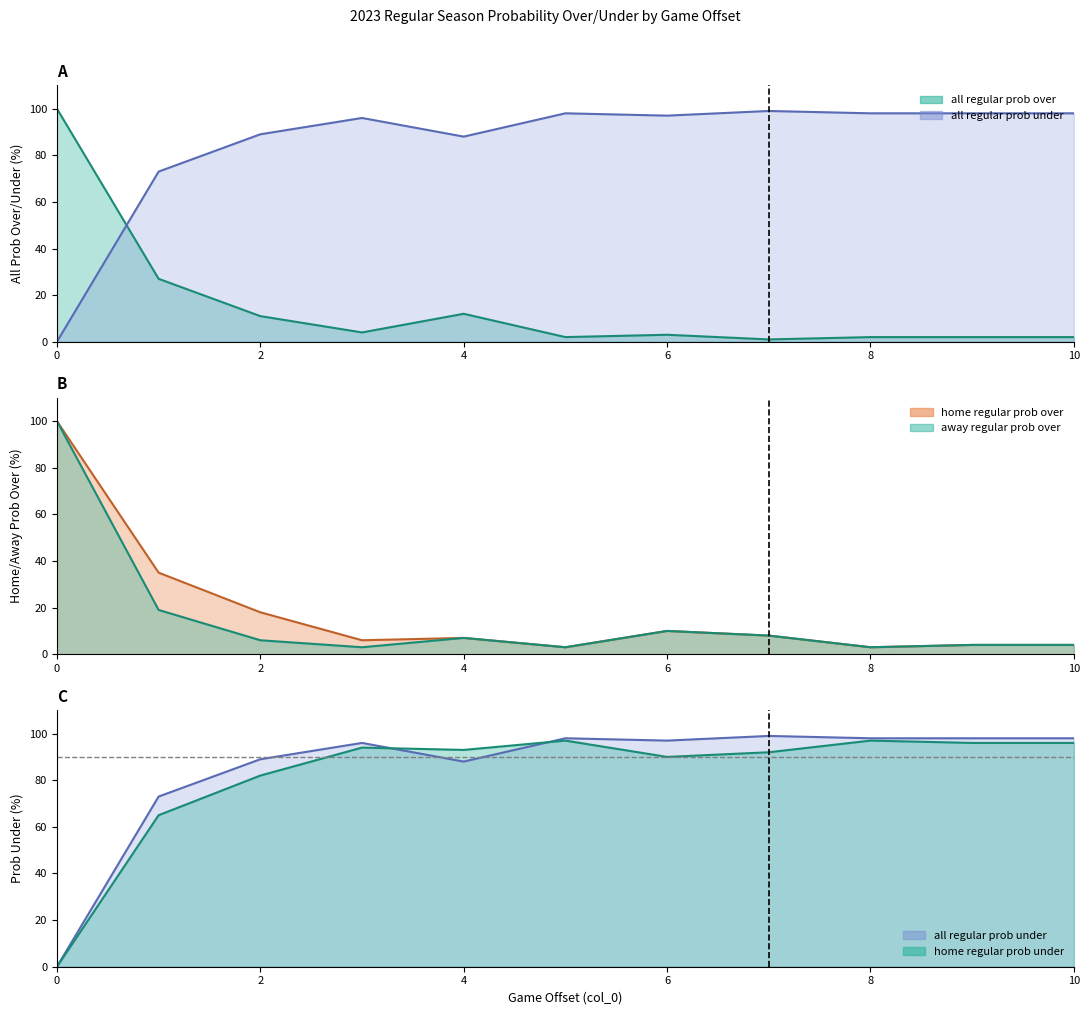

Rank the series by their maximum value, from highest to lowest.

all regular prob over, home regular prob over, away regular prob over, all regular prob under, home regular prob under